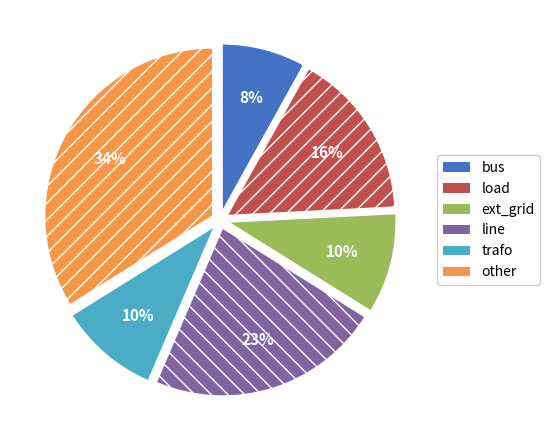

To the nearest percent, what portion does bus represent?

8%